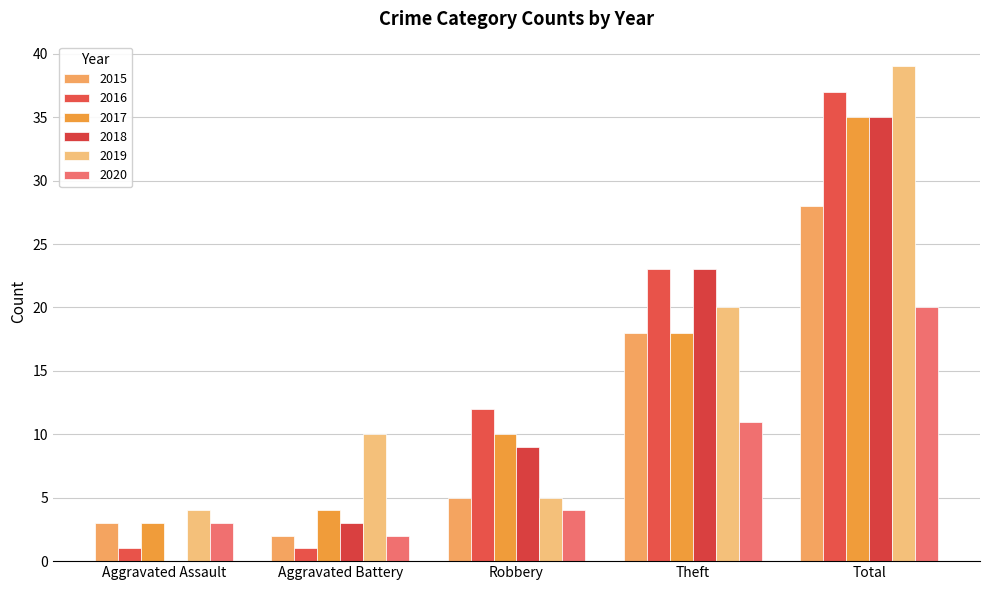

How many groups of bars are there?

5